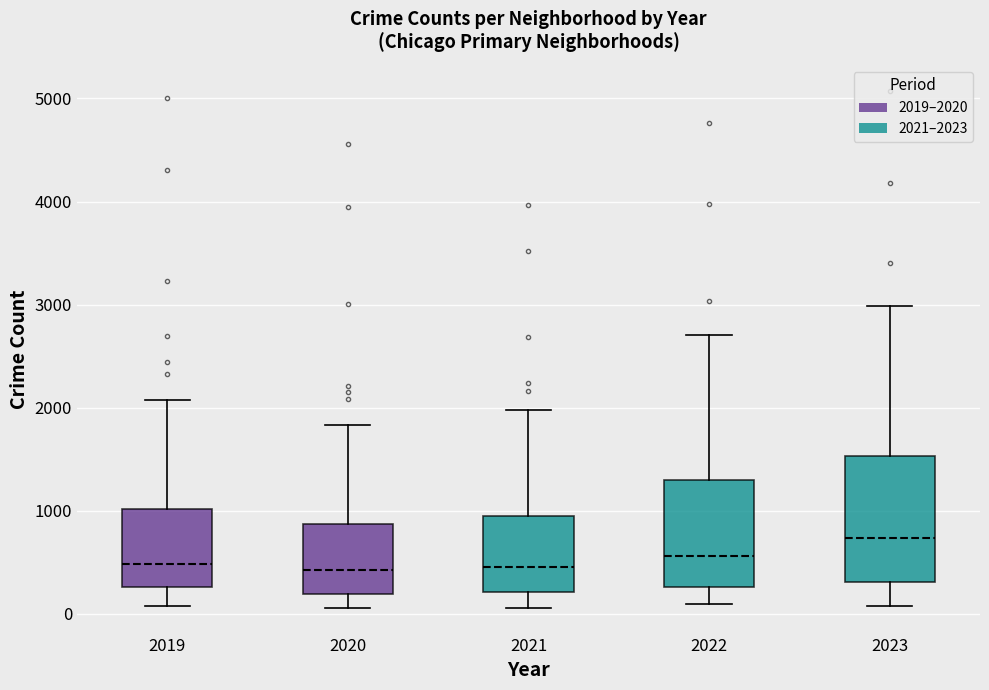

Which box is the tallest, from its lower edge to its upper edge?

2023